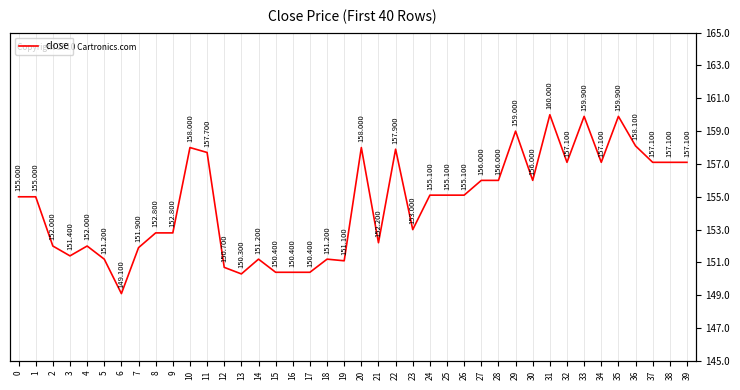

Where does the data first go above 155?

10